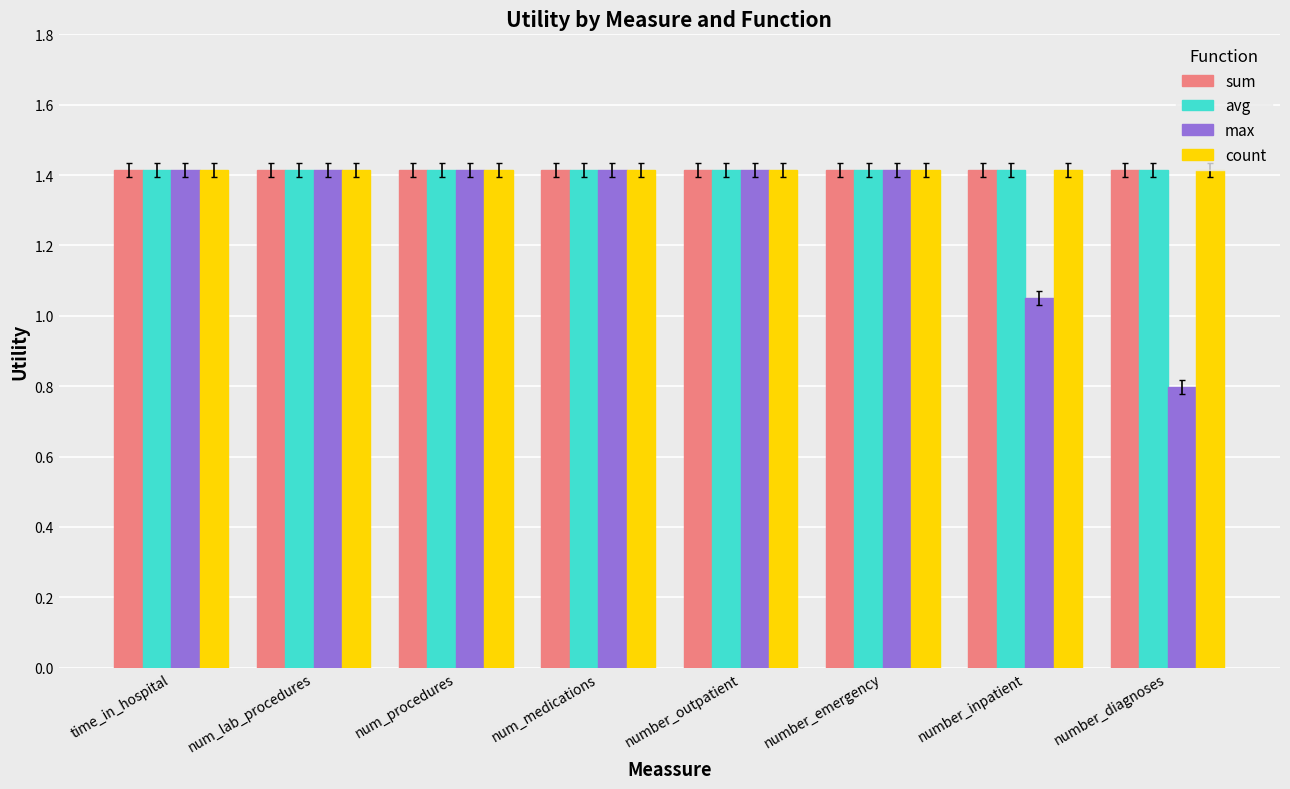

What is the total value across all series at number_diagnoses?

5.0